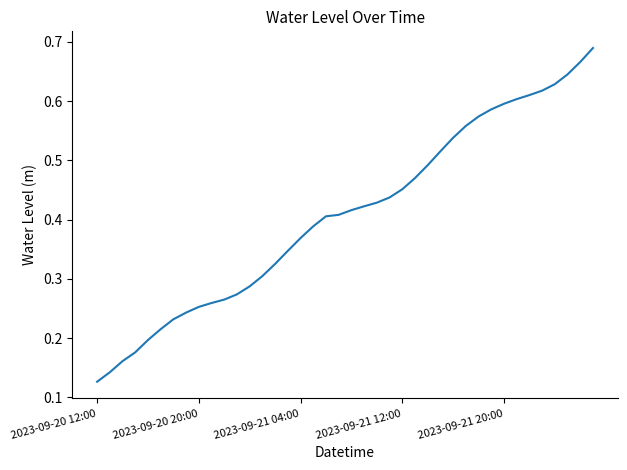

Is this an area chart (filled region under the line)?

No